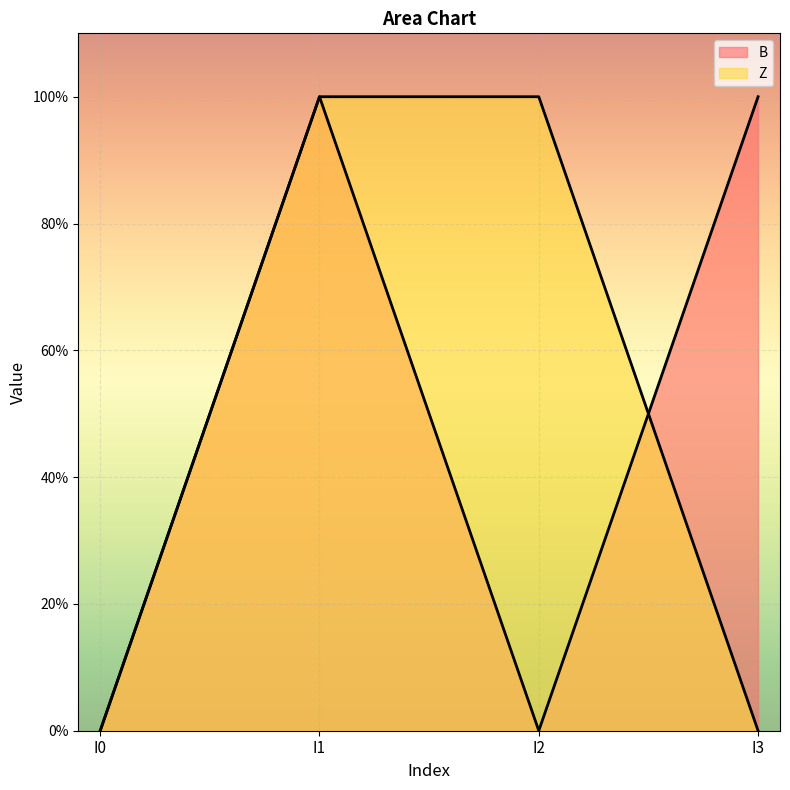

Read the Z value at I2.

1